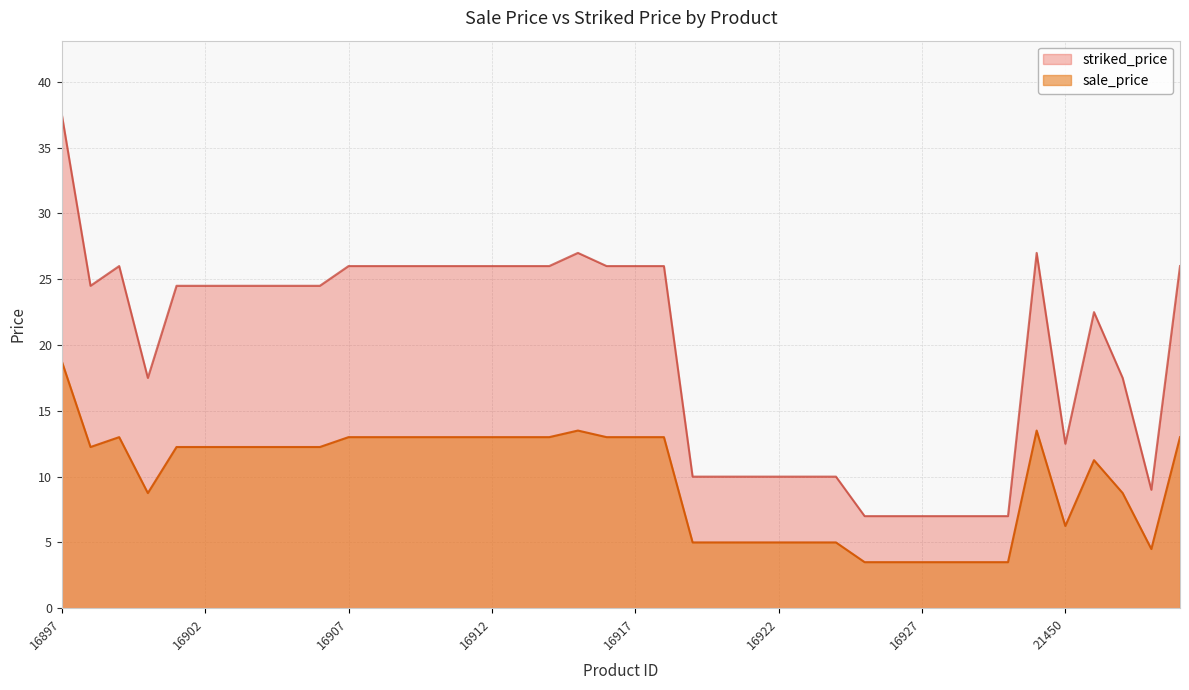

Rank the series by their maximum value, from highest to lowest.

striked_price, sale_price